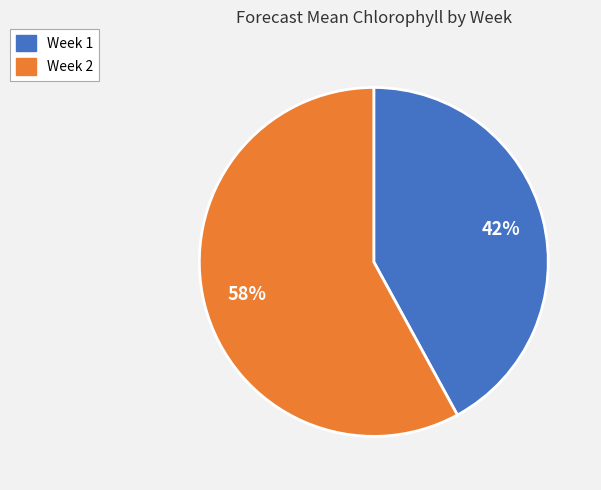

True or false: Week 2 accounts for 66% of the total.

False